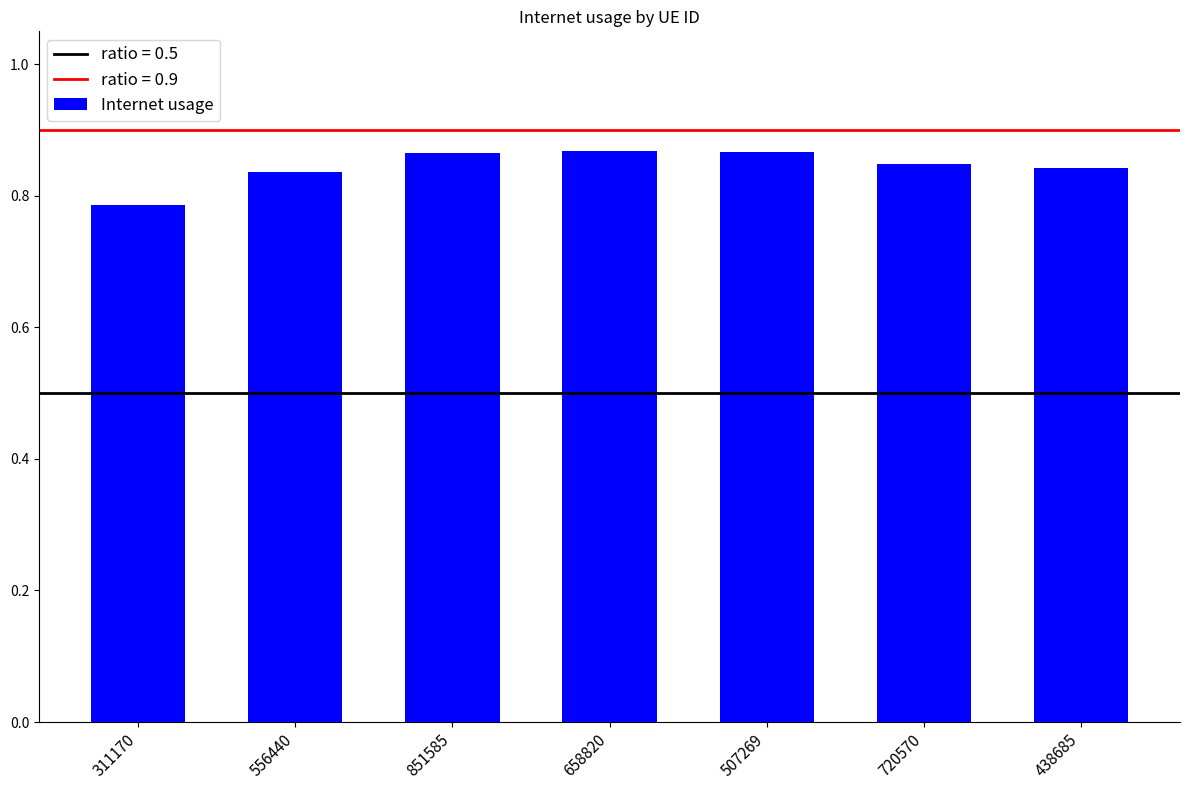

At which label is the value closest to 0?

311170